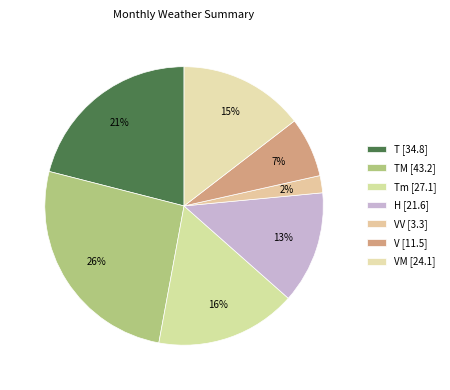

Is there a majority slice in this chart?

No